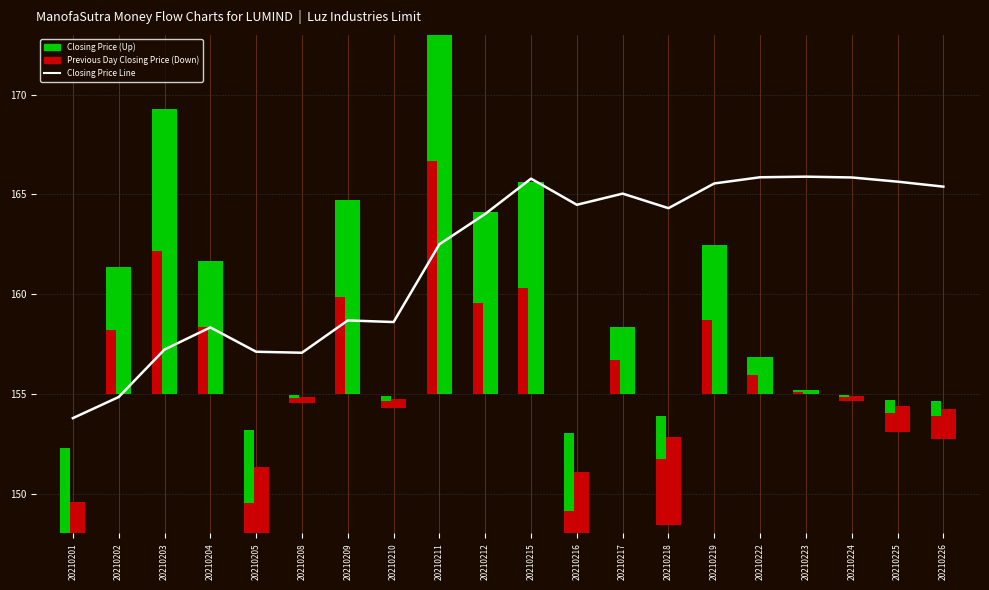

Reading left to right, list all the values displayed in this chart.

153.8	154.8	157.2	158.3	157.1	157.1	158.7	158.6	162.5	164.0	165.8	164.5	165.0	164.3	165.6	165.9	165.9	165.8	165.6	165.4